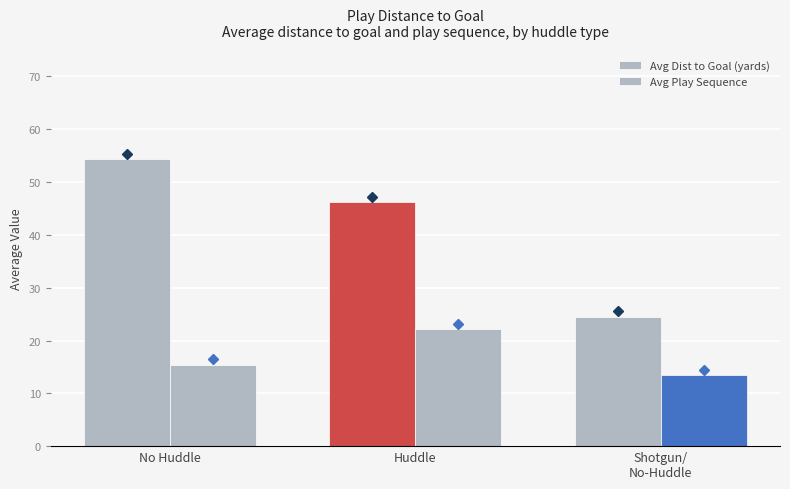

What is the spread (max minus min) of values at Shotgun/
No-Huddle?

11.0